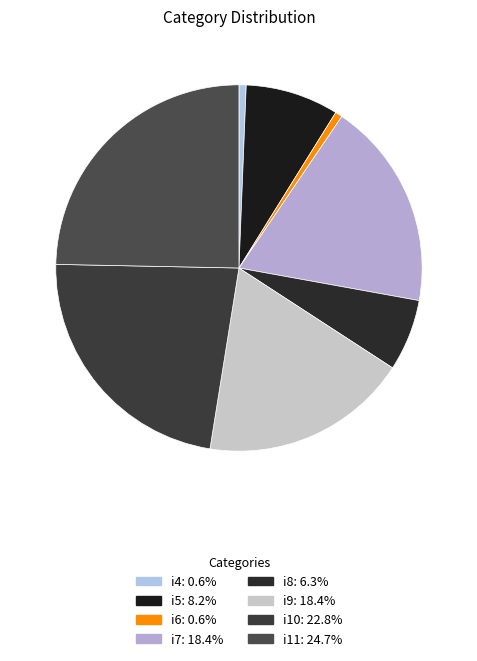

Rank the categories by value from highest to lowest.

i11, i10, i7, i9, i5, i8, i4, i6